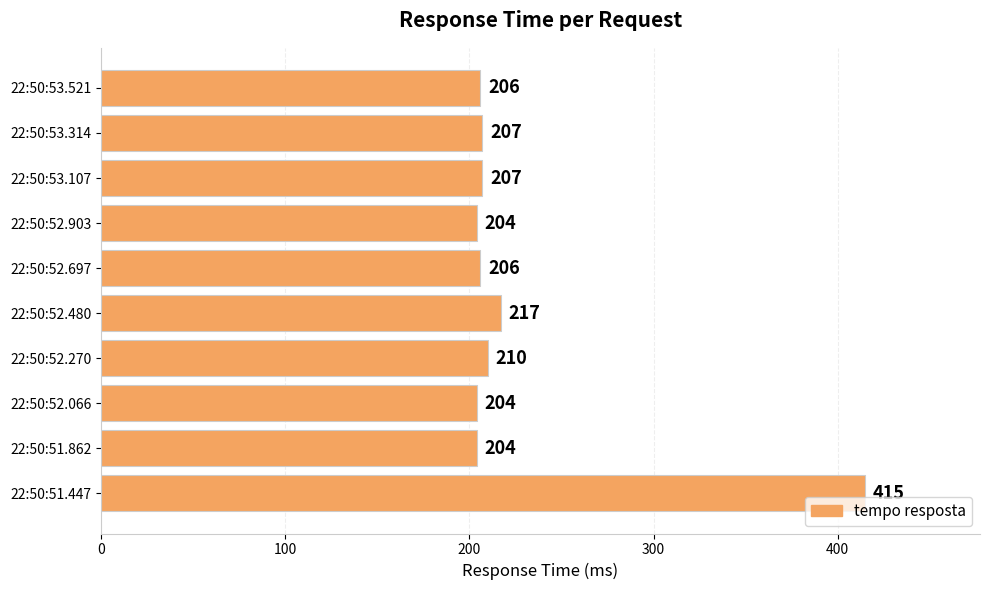

Which has a higher value, 22:50:53.521 or 22:50:53.314?

22:50:53.314